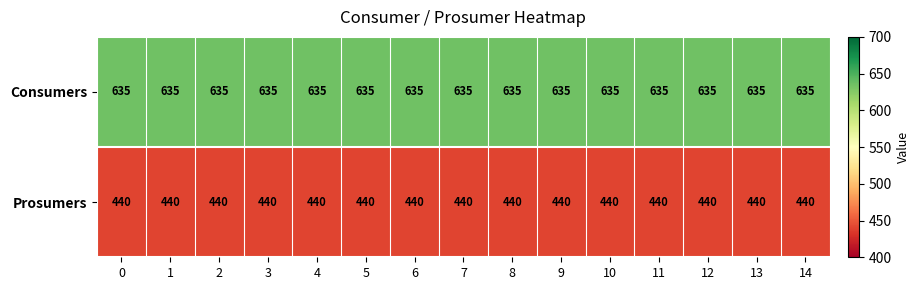

List the series in order of their peak value, highest first.

Consumers, Prosumers